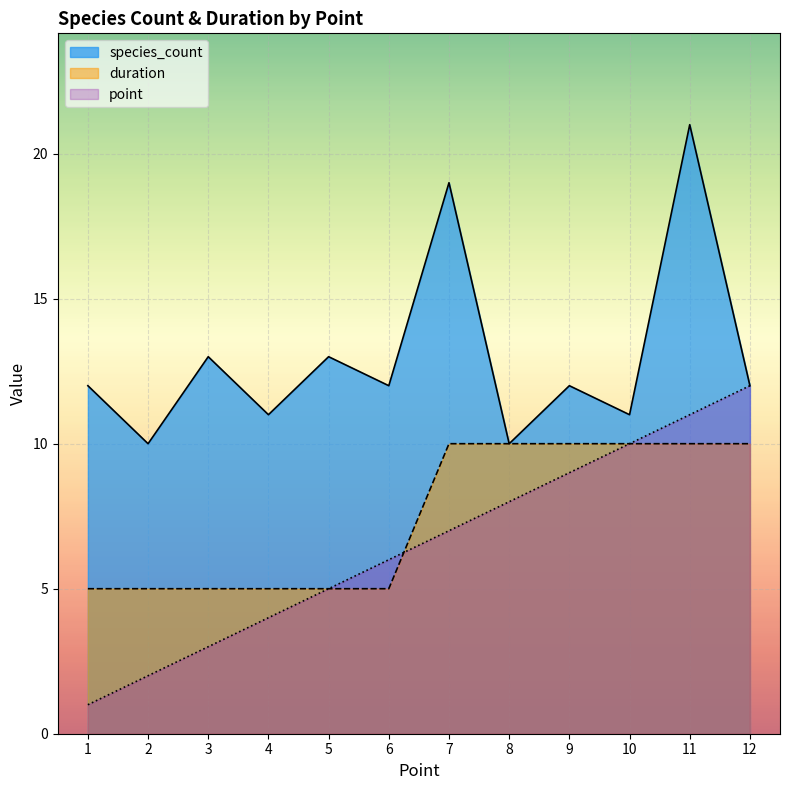

How many lines are shown in the chart?

3